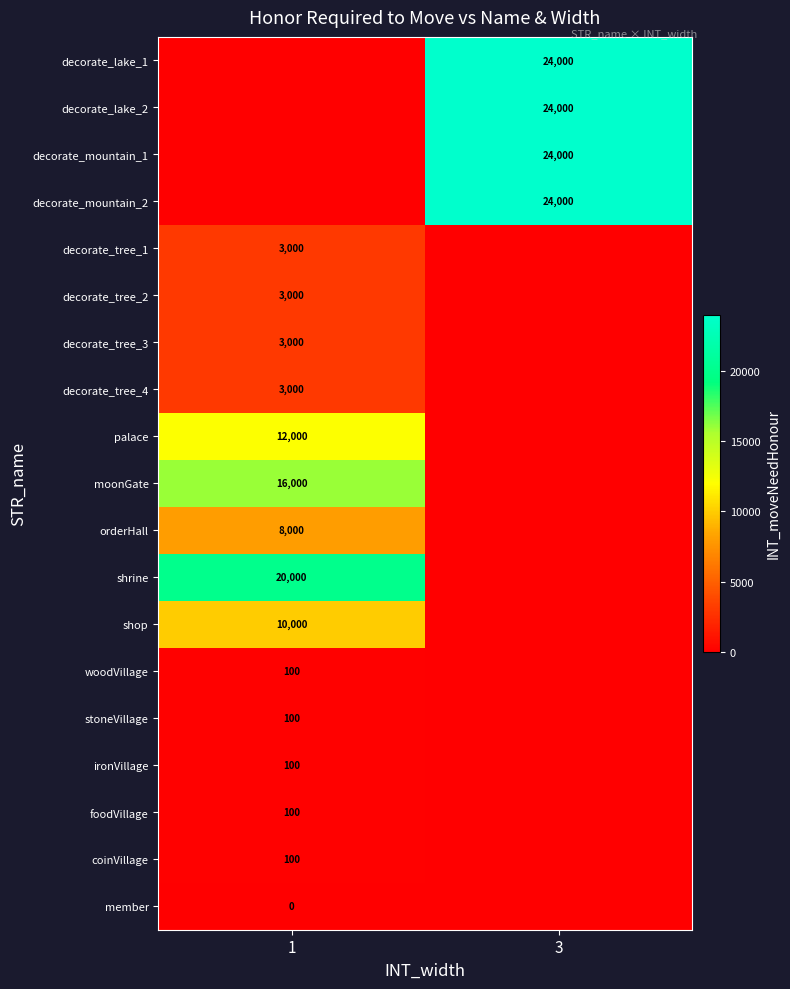

The value of decorate_mountain_2 at 3 is 24000. True or false?

True